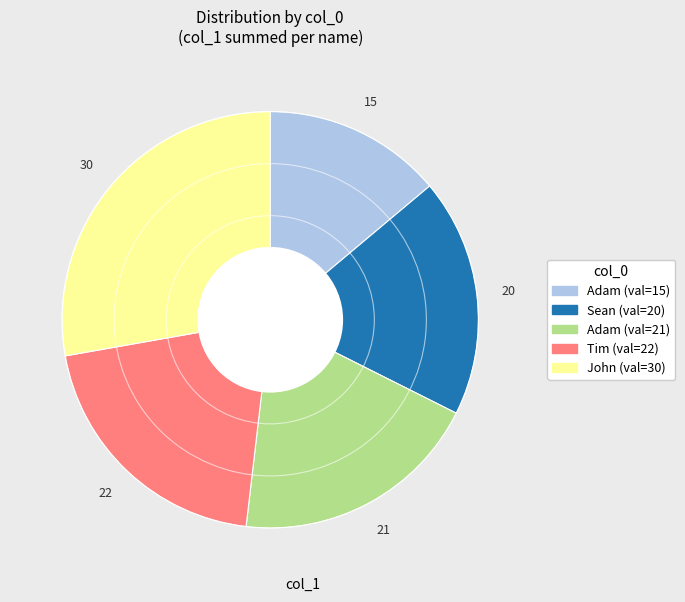

Is there a majority slice in this chart?

No